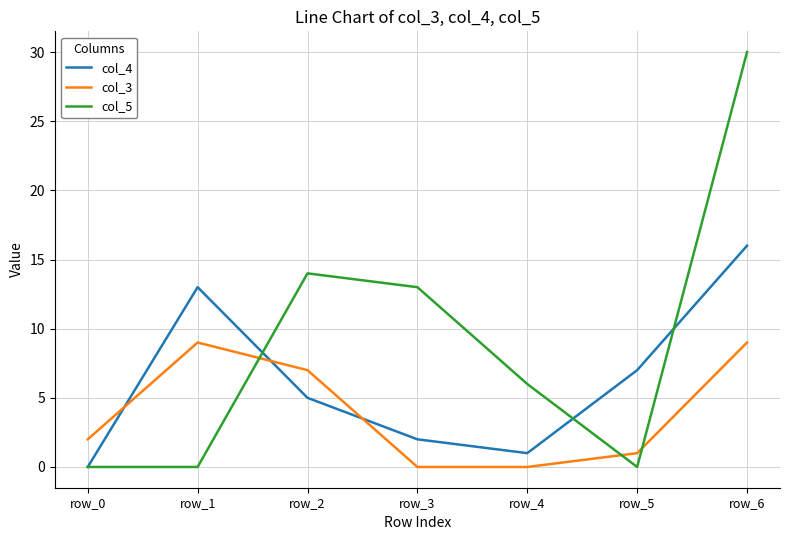

What is the difference between the col_3 values at row_2 and row_4?

7